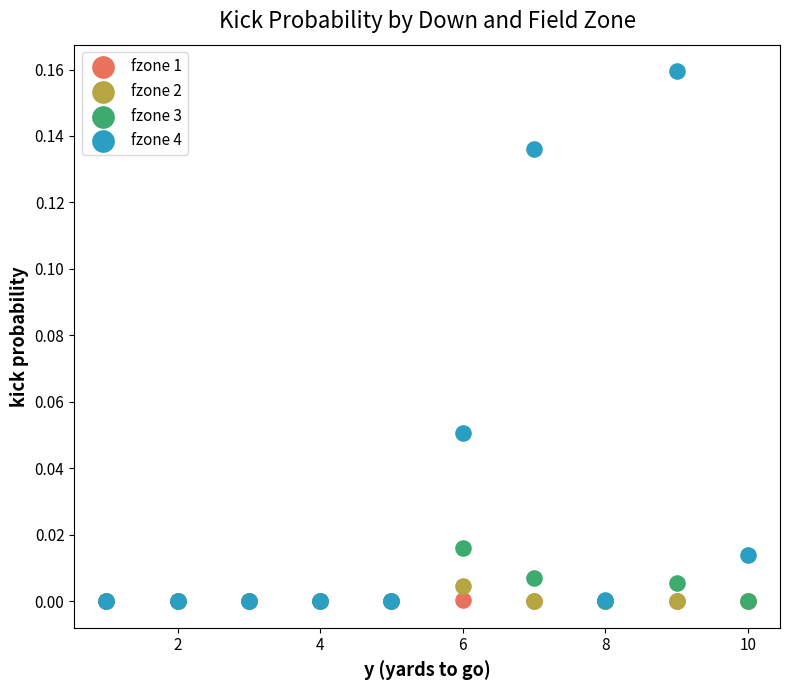

Which series has the largest Y range (max minus min)?

fzone 4